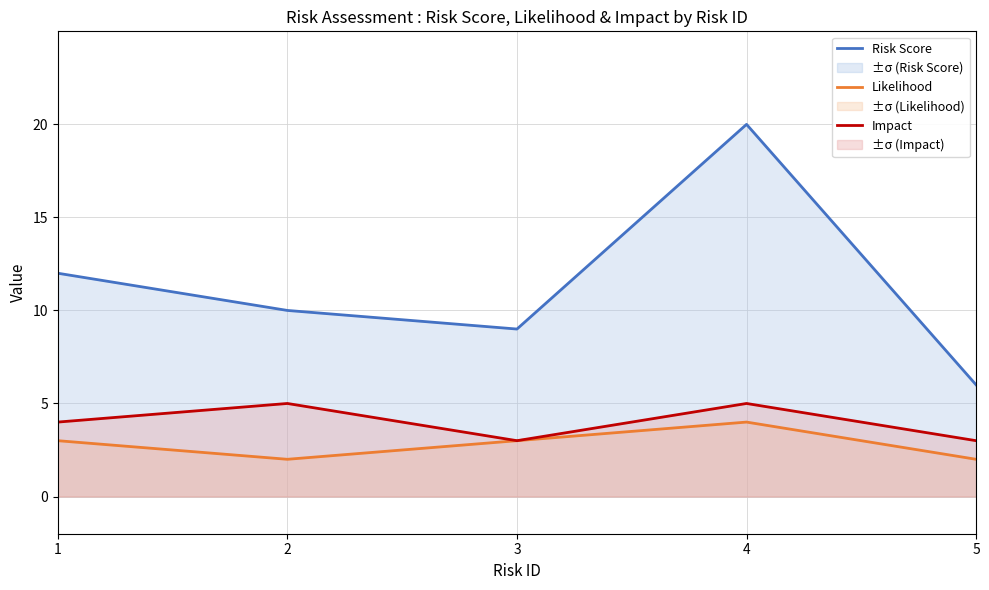

What is the total value across all series at 3?

15